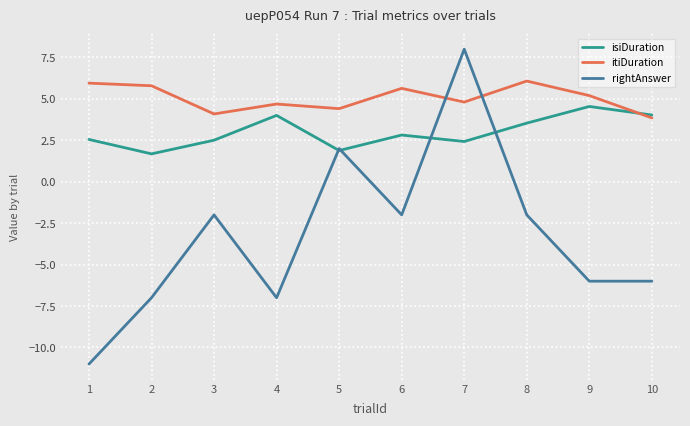

Is the value of isiDuration at 3 greater than the value of rightAnswer at 9?

Yes